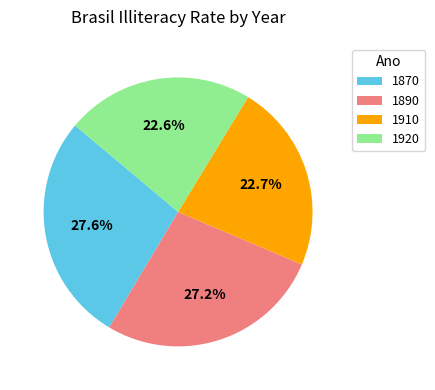

Is it true that 1910 is 30% of the pie?

False